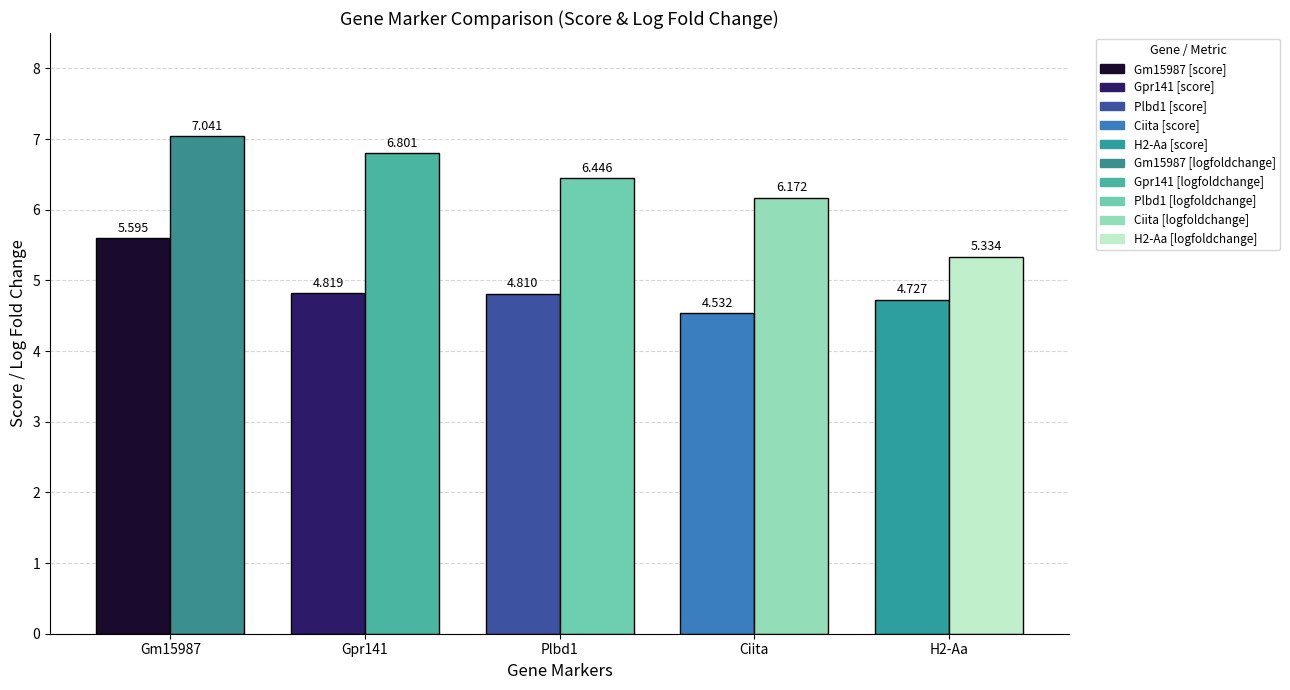

What is the lowest value of the logfoldchange series?

5.3